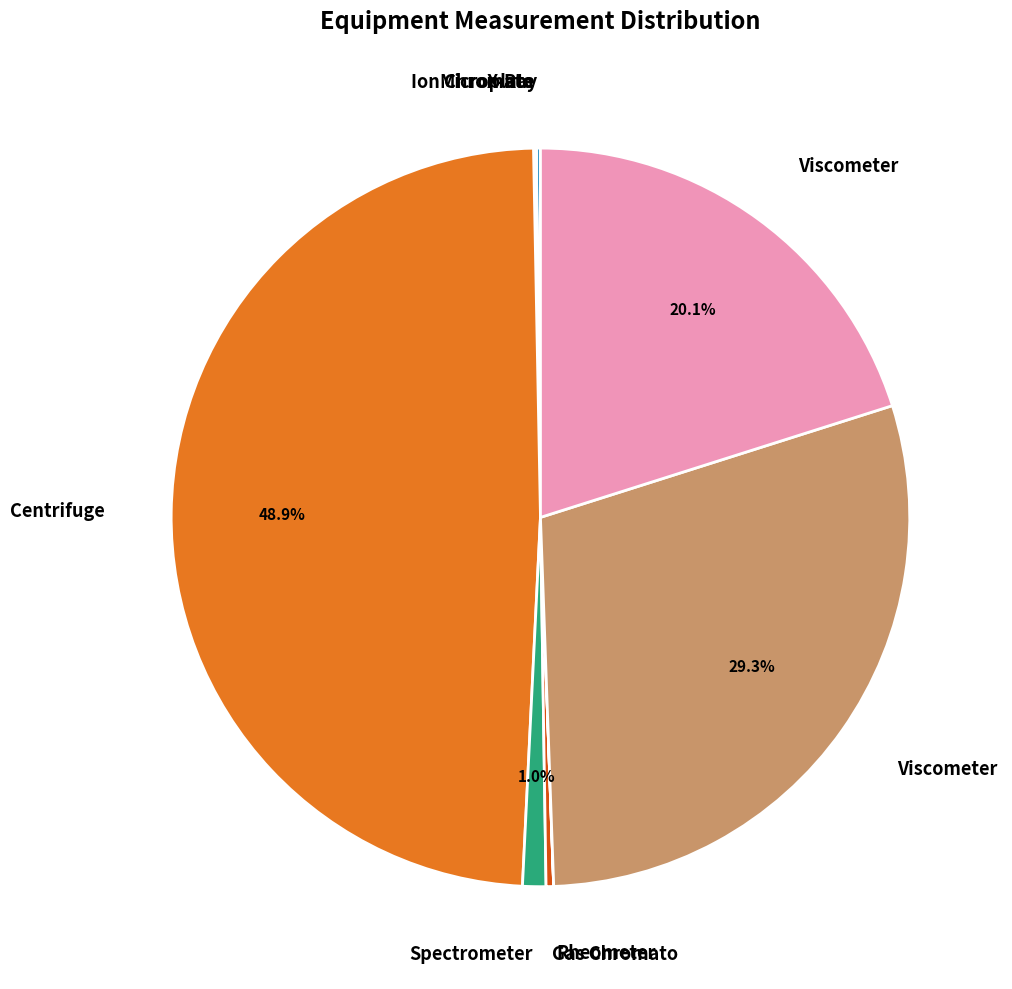

Does any single category account for the majority?

No